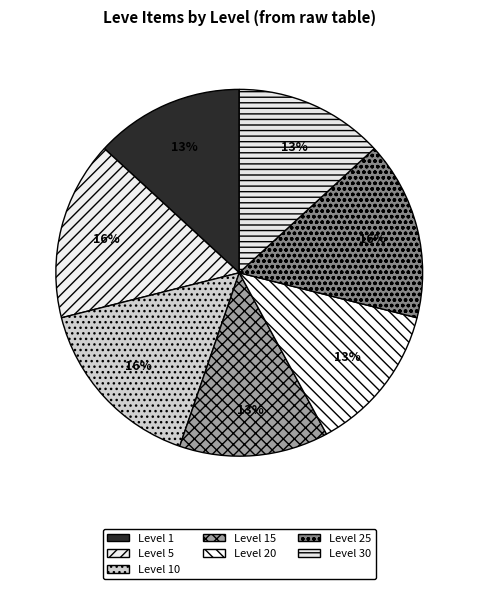

How many slices are in this pie chart?

7